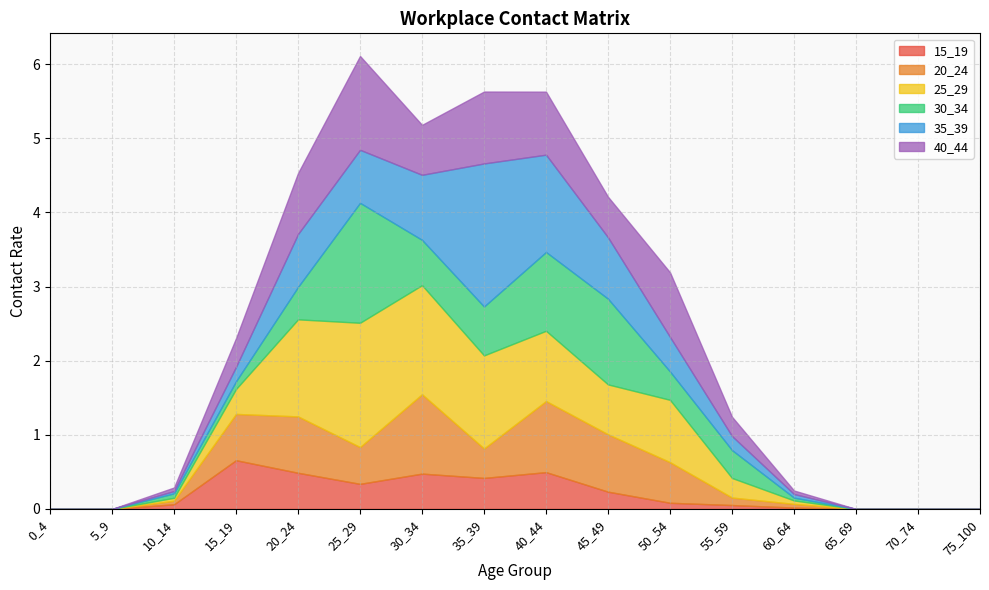

How many interior local peaks does the 30_34 series have?

2